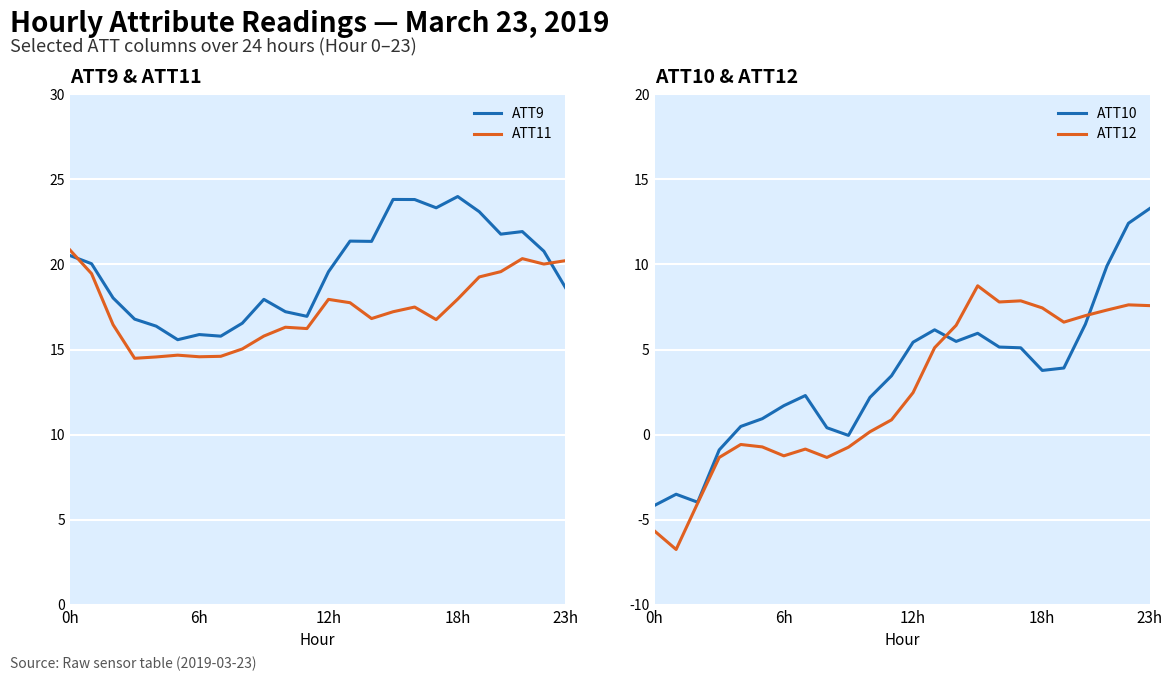

At which label is ATT10 closest to 4?

19